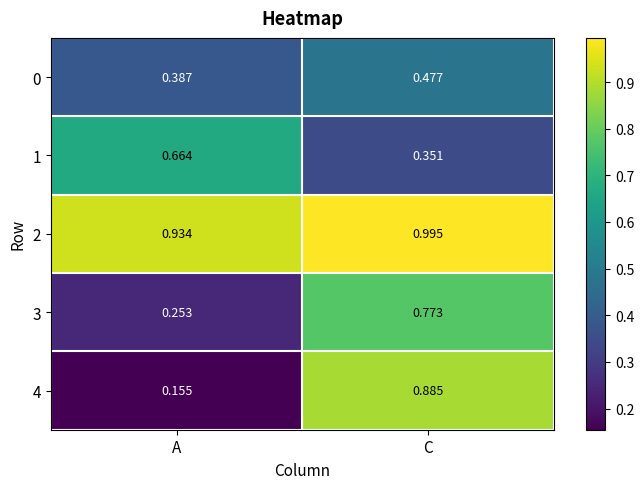

At which category is the sum across all series the highest?

C